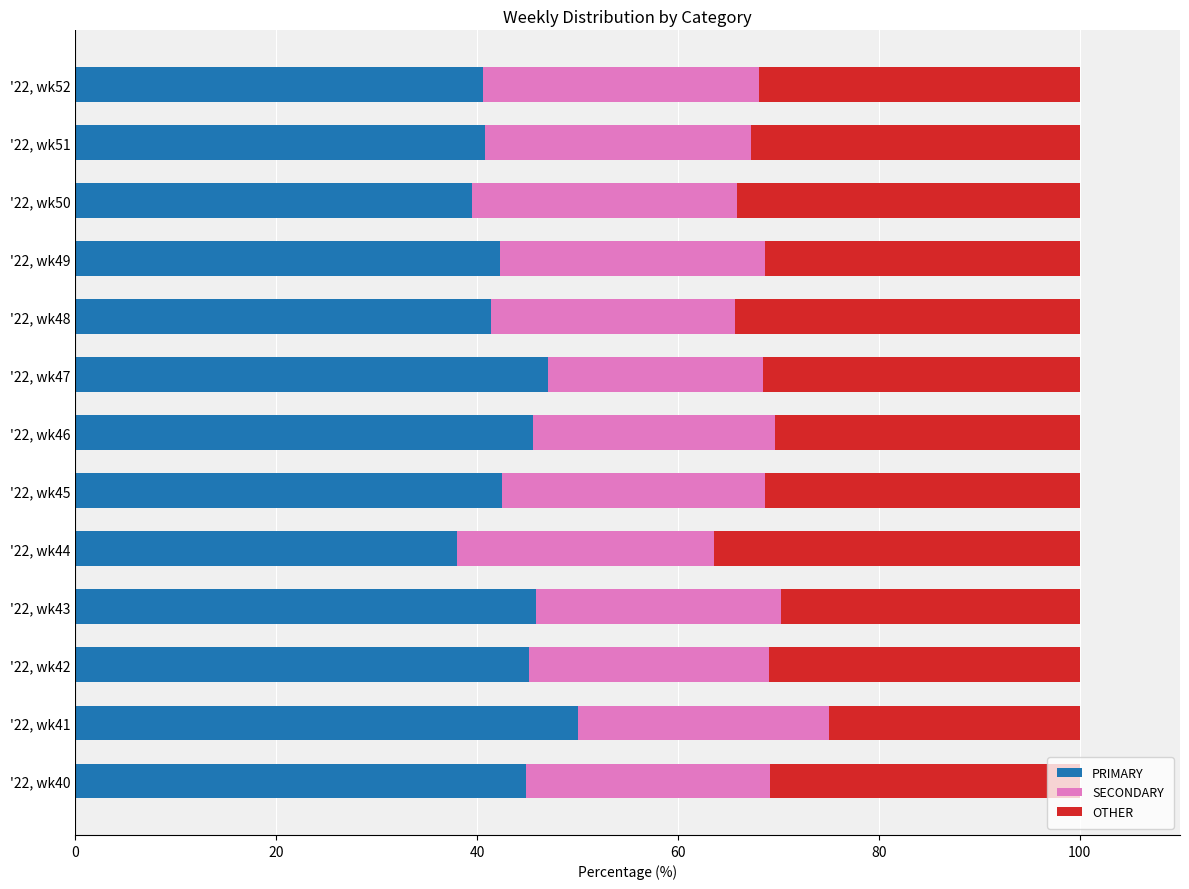

What is the total value across all series at '22, wk42?

100.0